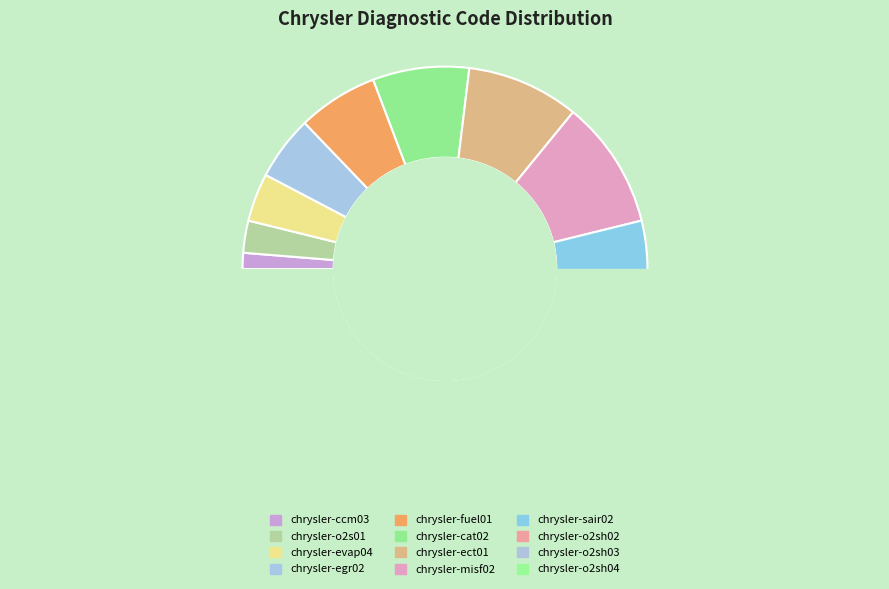

Is there a majority slice in this chart?

No